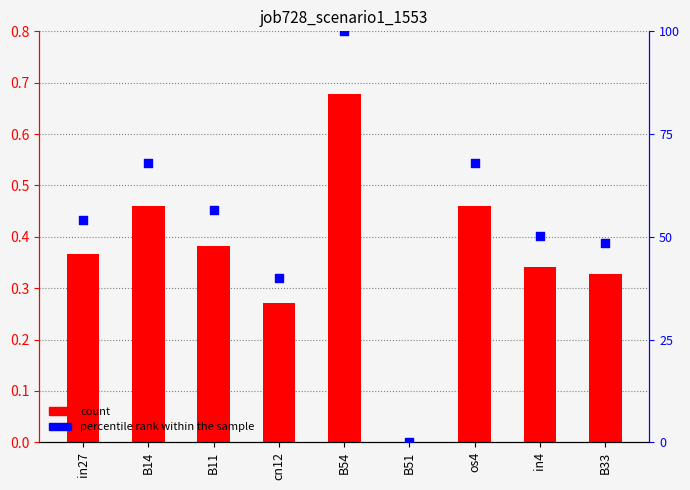

Which series has the largest total across all categories?

percentile rank within the sample